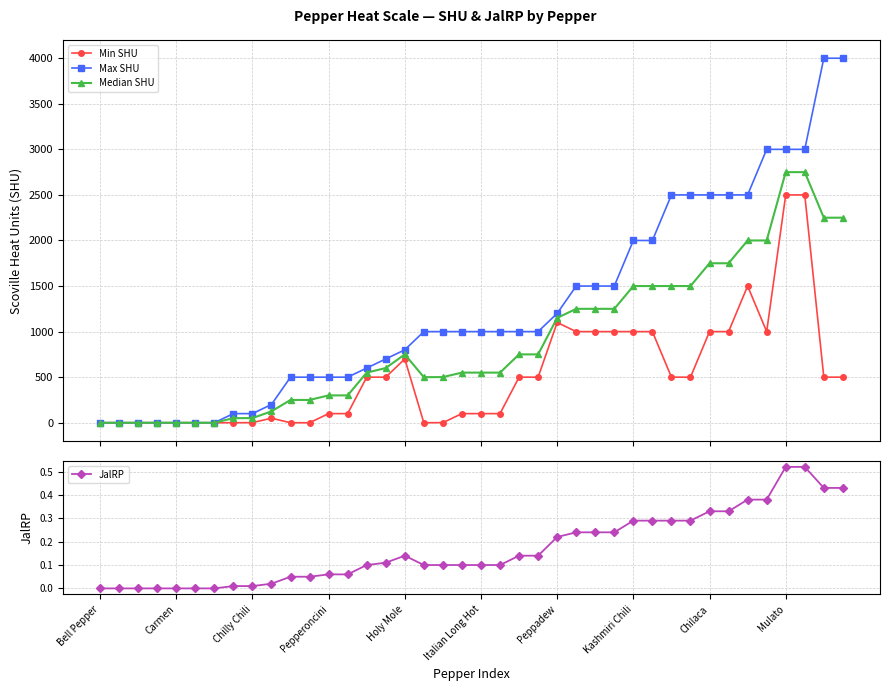

In Min SHU, how many points are higher than both neighbors (excluding endpoints)?

4